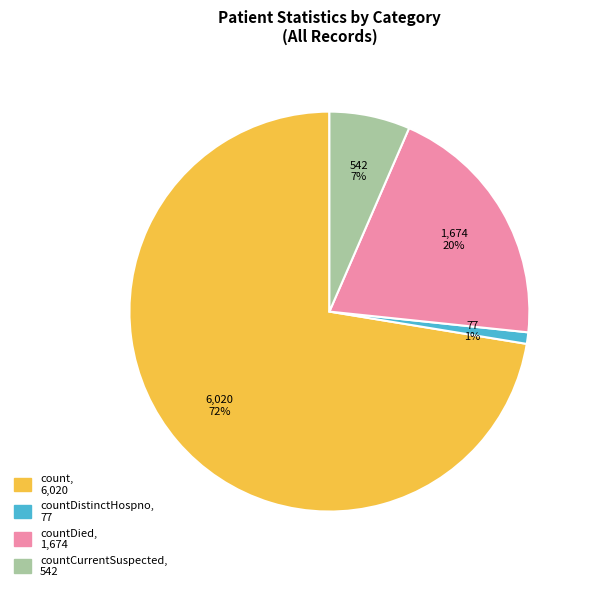

To the nearest percent, what is the difference between the largest and smallest slice percentages?

71%